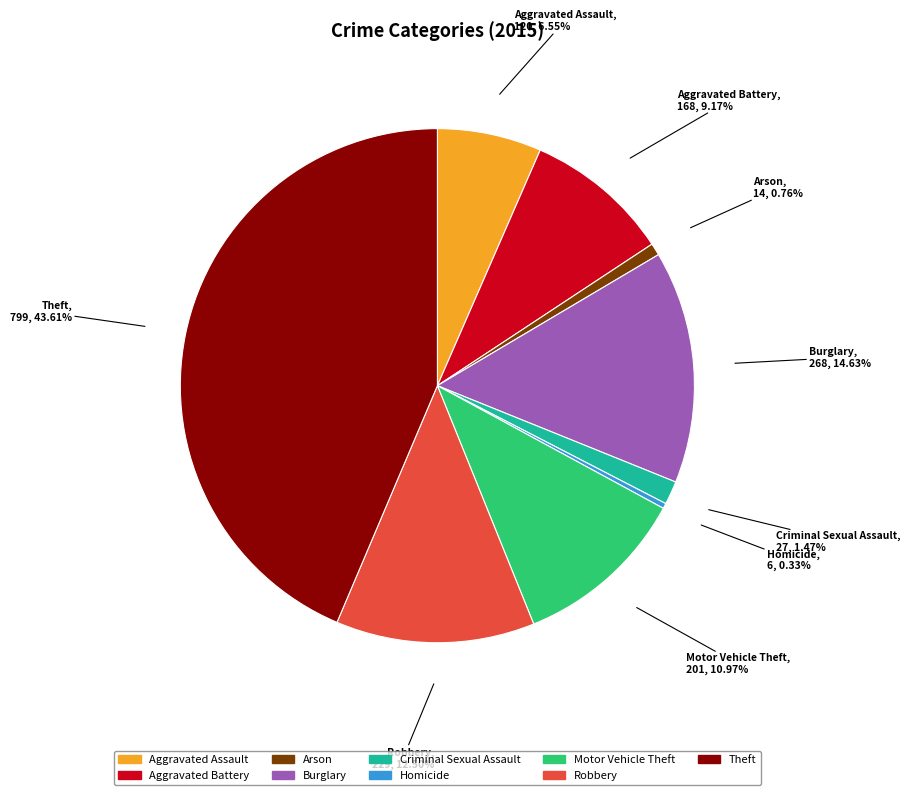

True or false: Motor Vehicle Theft accounts for 17% of the total.

False